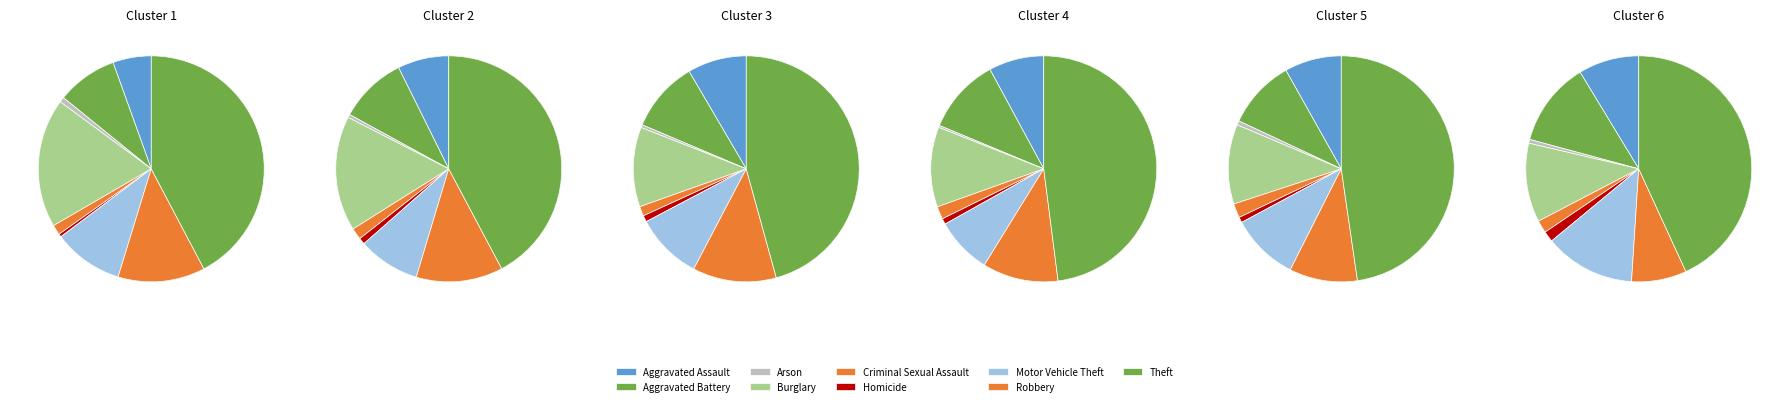

What is the change in value from Criminal Sexual Assault to Theft?

+1220